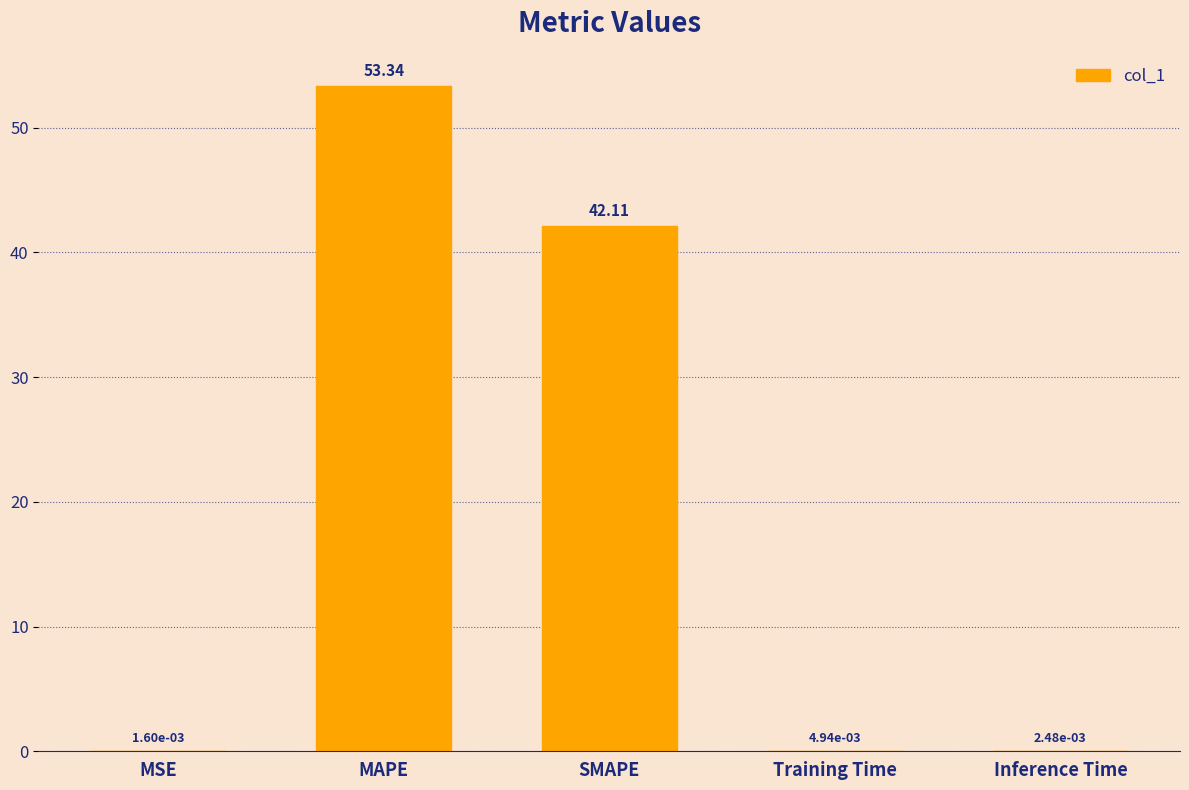

Which label corresponds to the largest value in the chart?

MAPE